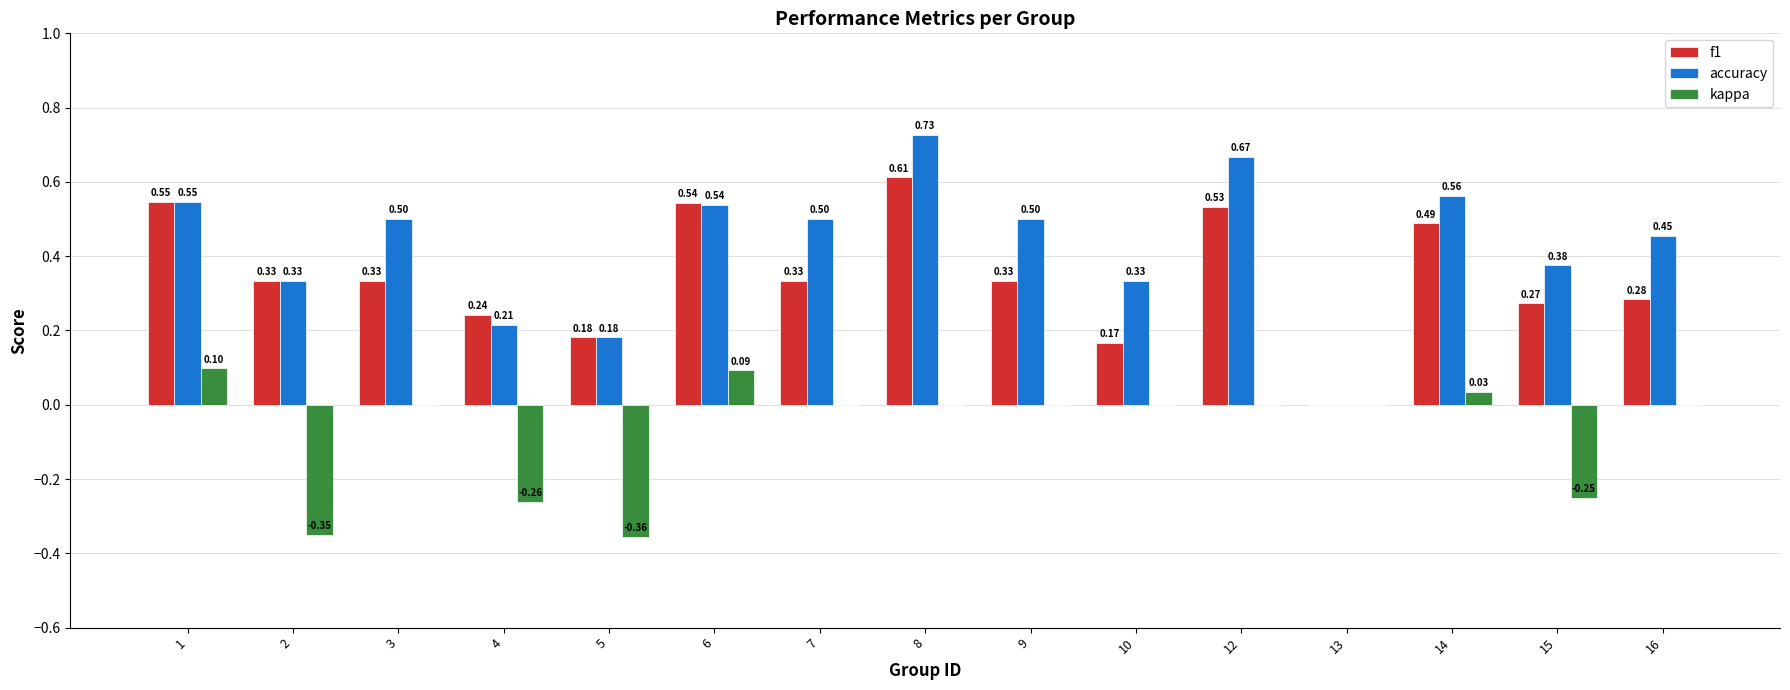

Between 2 and 14, which series saw the biggest shift?

kappa